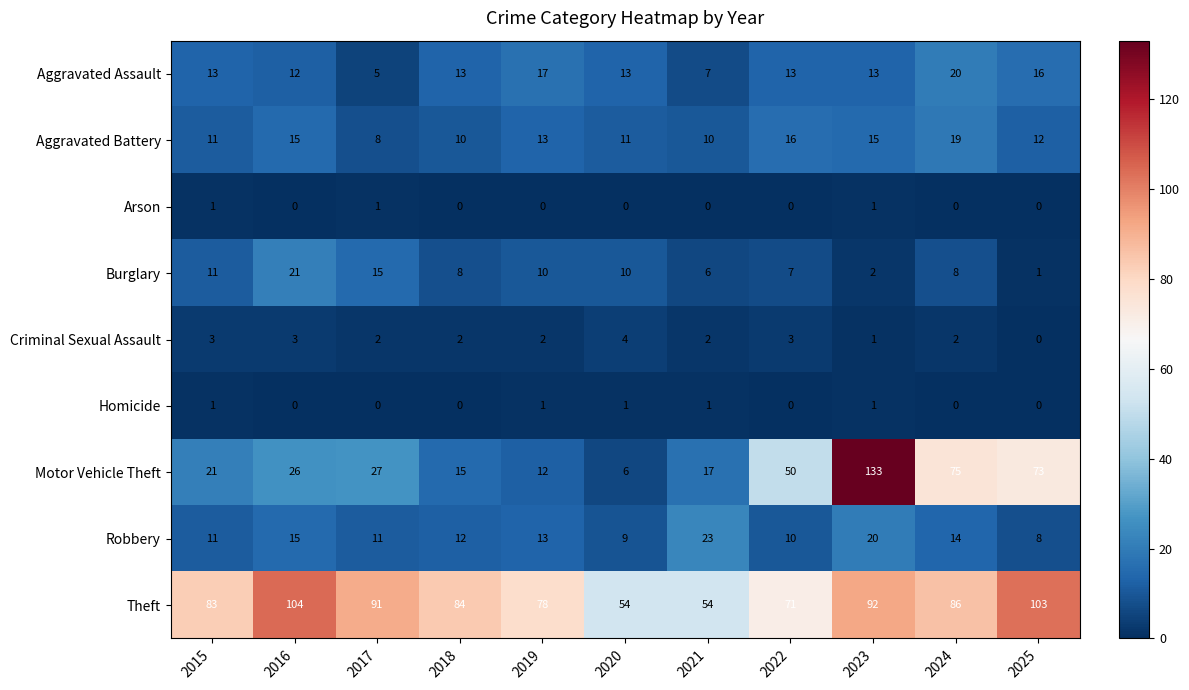

Which series has the largest range (max minus min)?

Motor Vehicle Theft